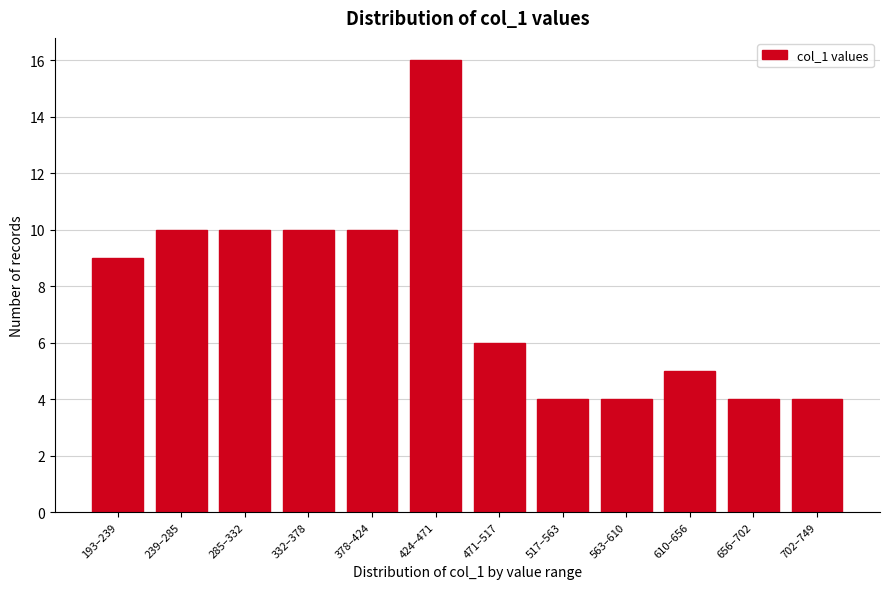

Reading left to right, transcribe all the data shown in this chart.

9	10	10	10	10	16	6	4	4	5	4	4